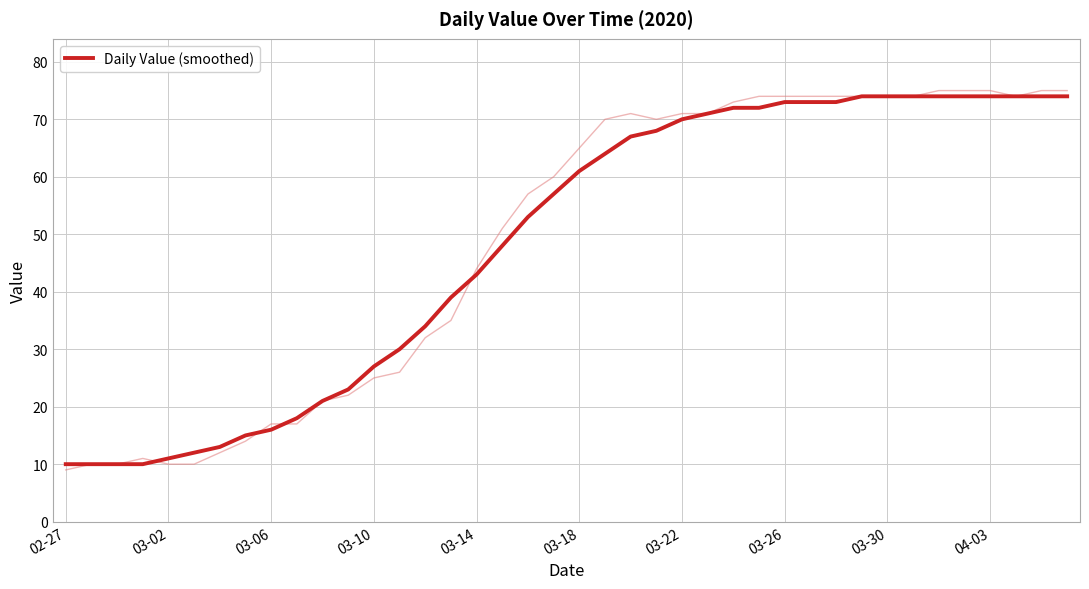

Where is Daily Value (smoothed) nearest to the value 42?

03-14